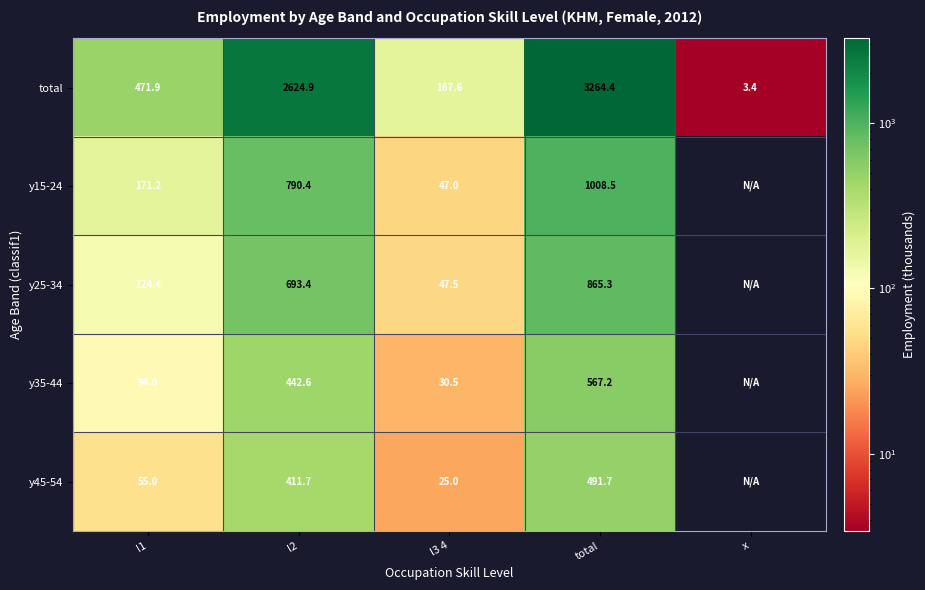

How many data points does each series have?

5